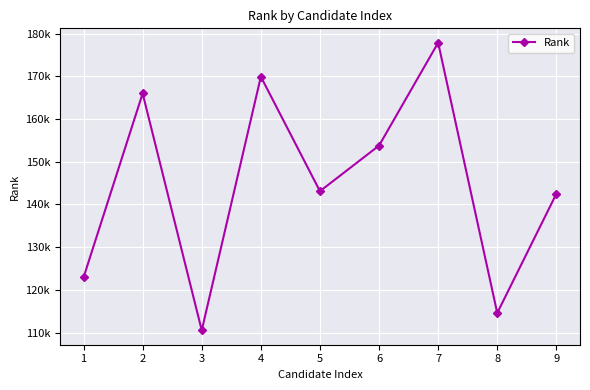

Is this an area chart (filled region under the line)?

No